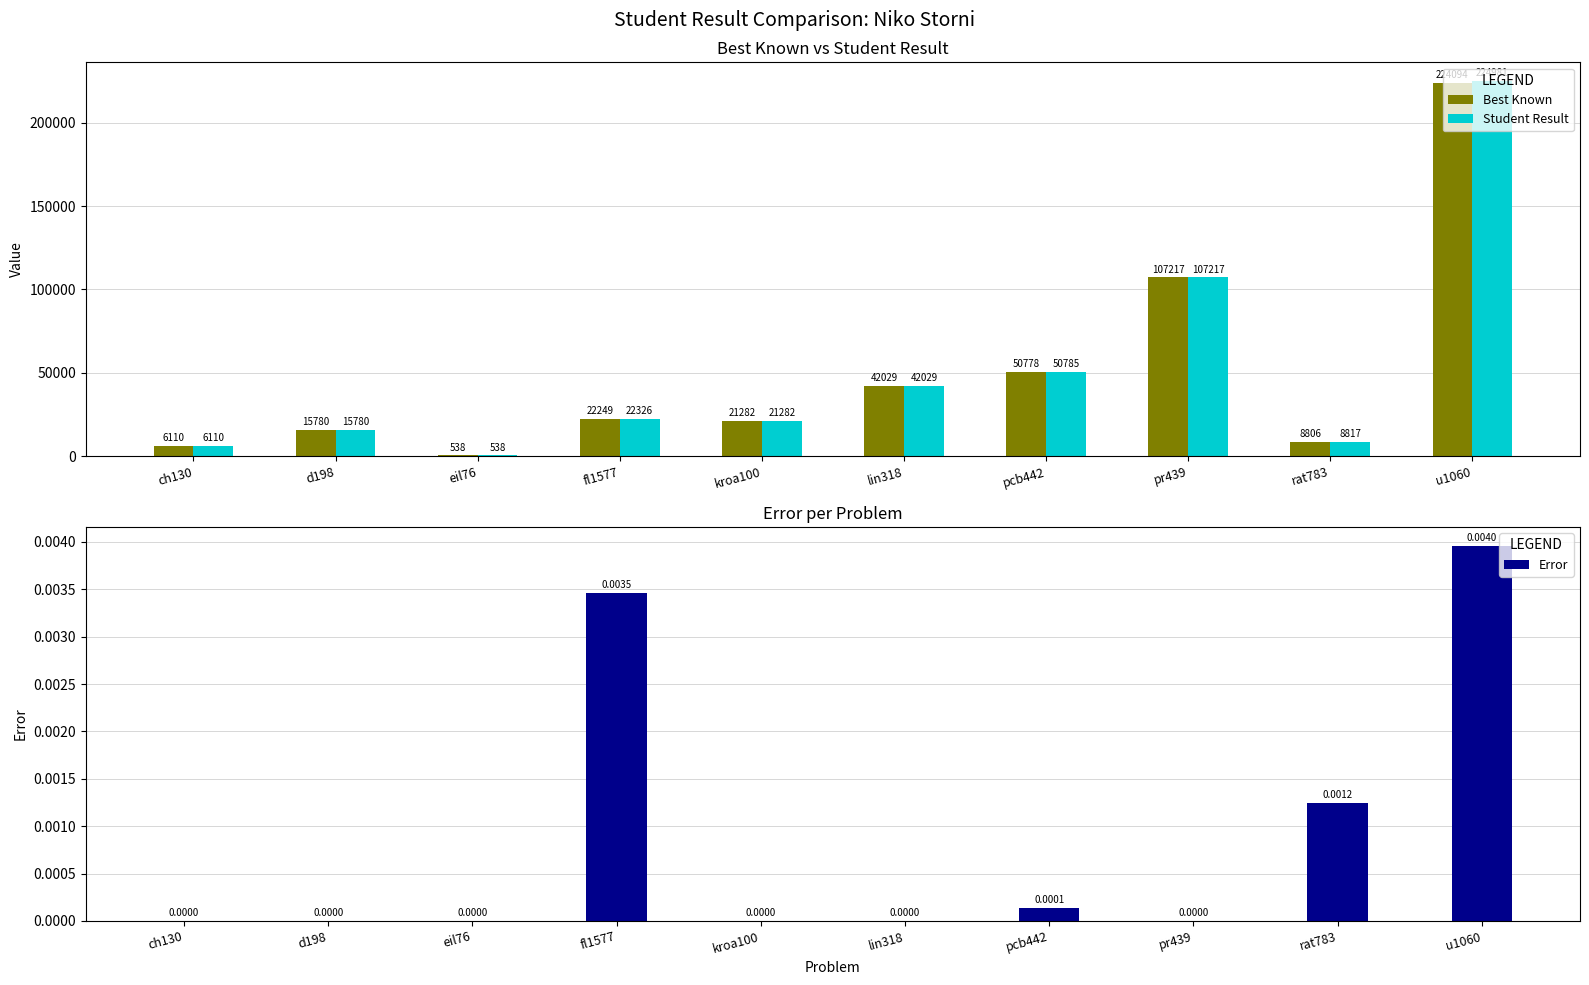

How many groups of bars are there?

10